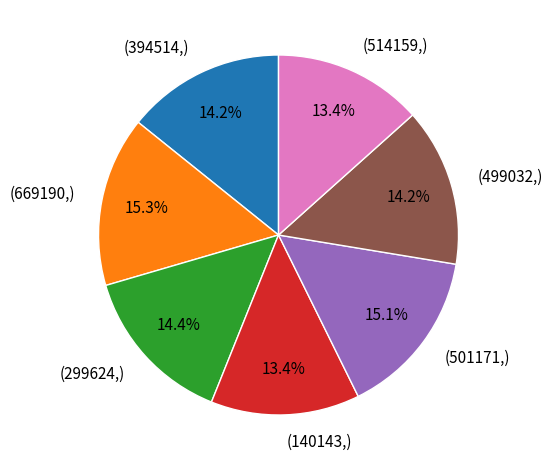

Does any single category account for the majority?

No